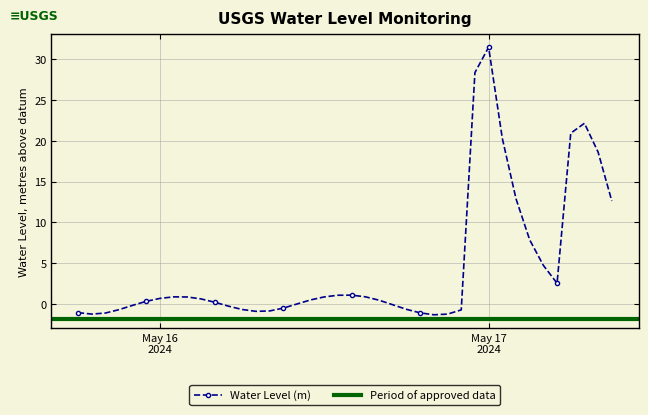

What is the average value?

4.5